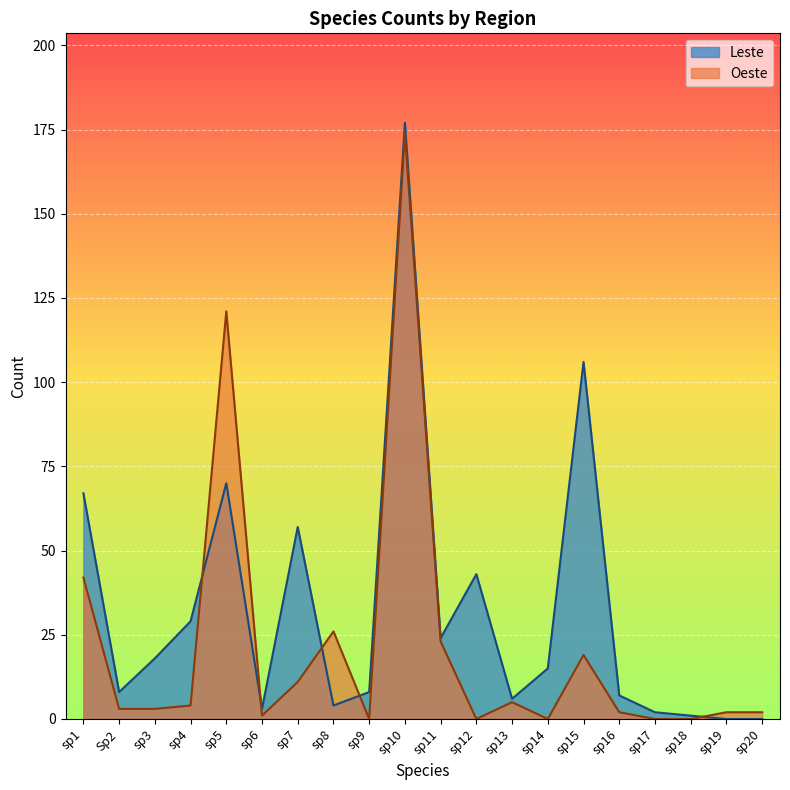

The Leste series shows 2 at sp17. True or false?

True